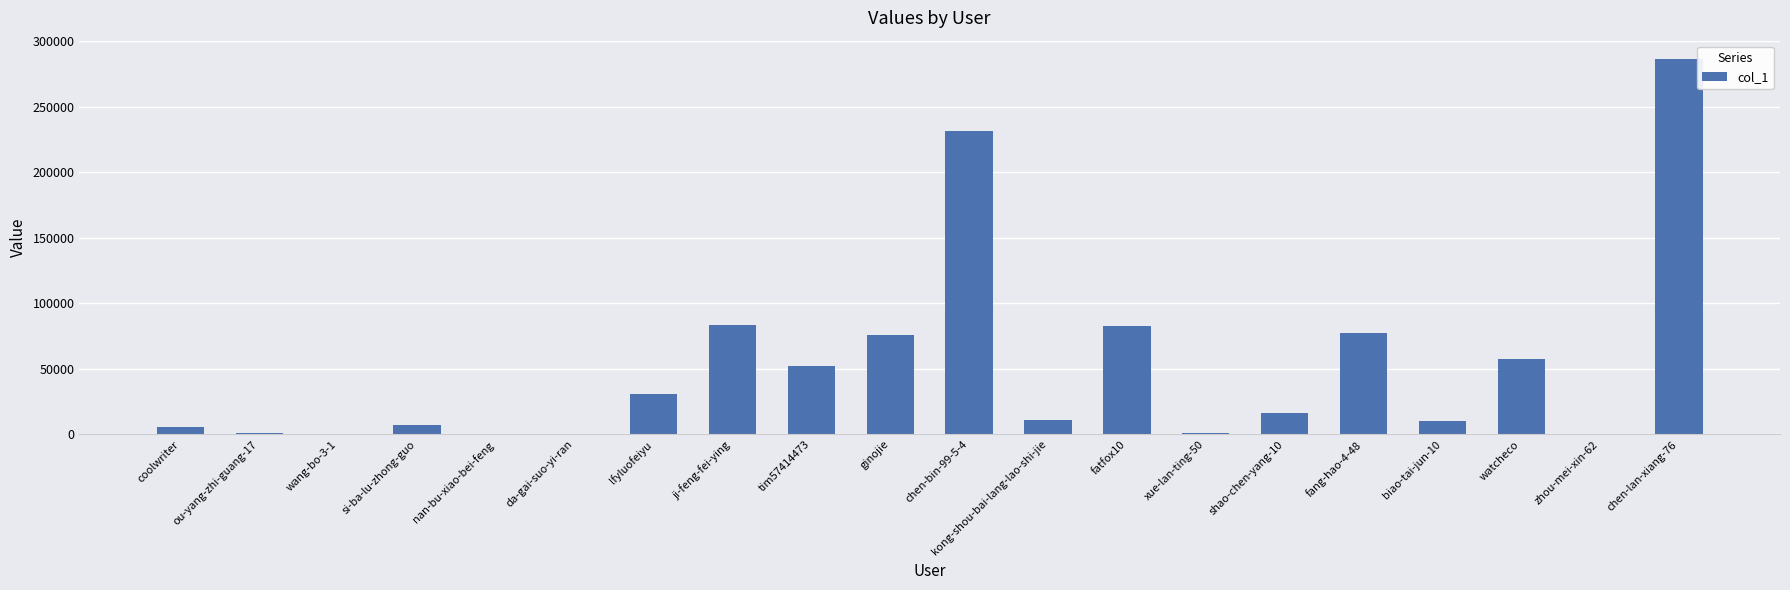

What is the sum of all values?

1029453